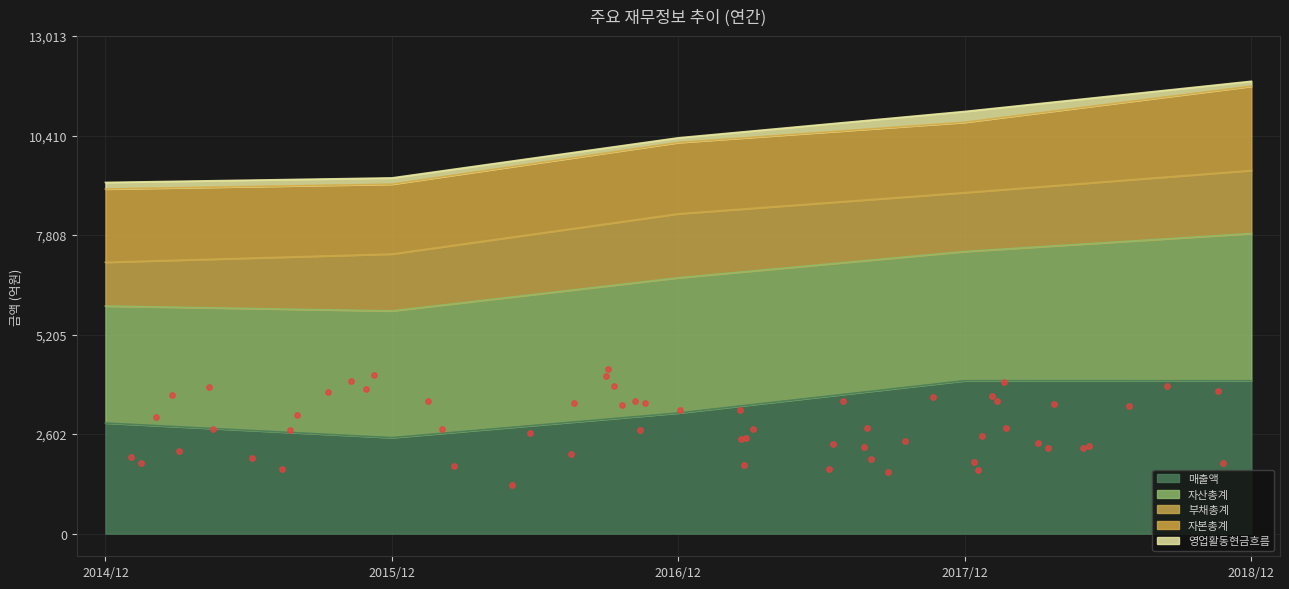

Which series contains the lowest Y value?

영업활동현금흐름